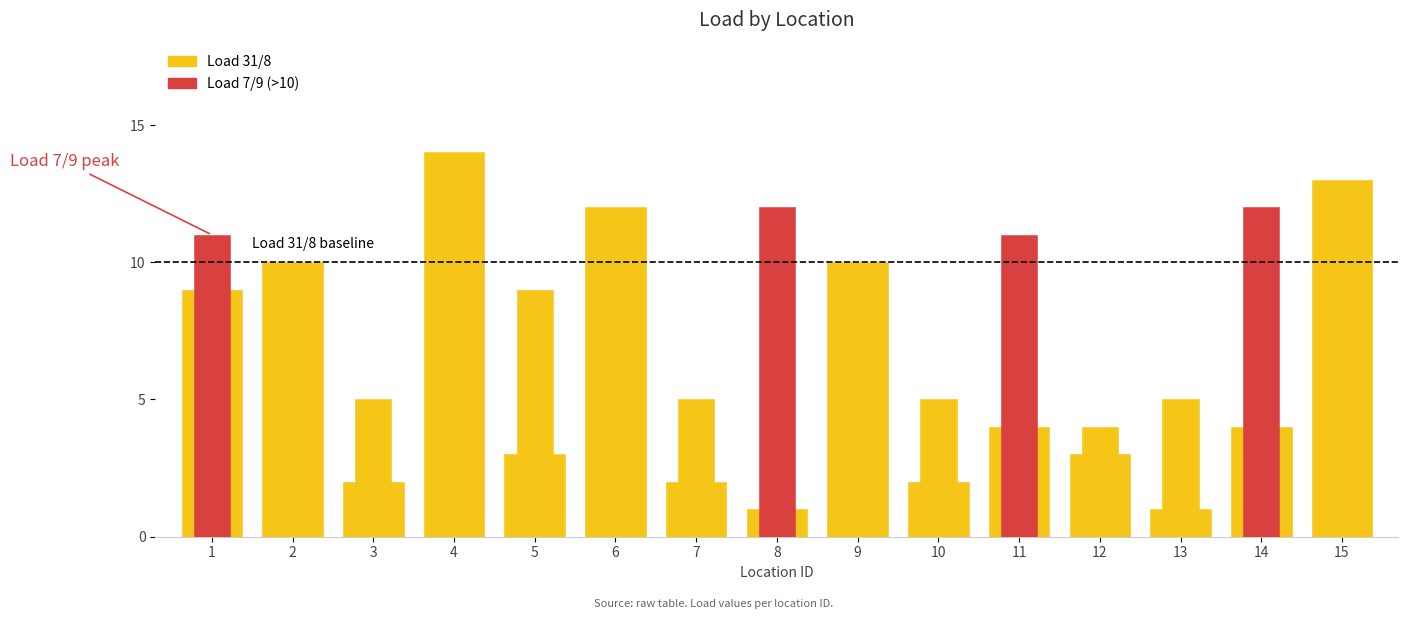

The value of Load 31/8 at 12 is 3. True or false?

True